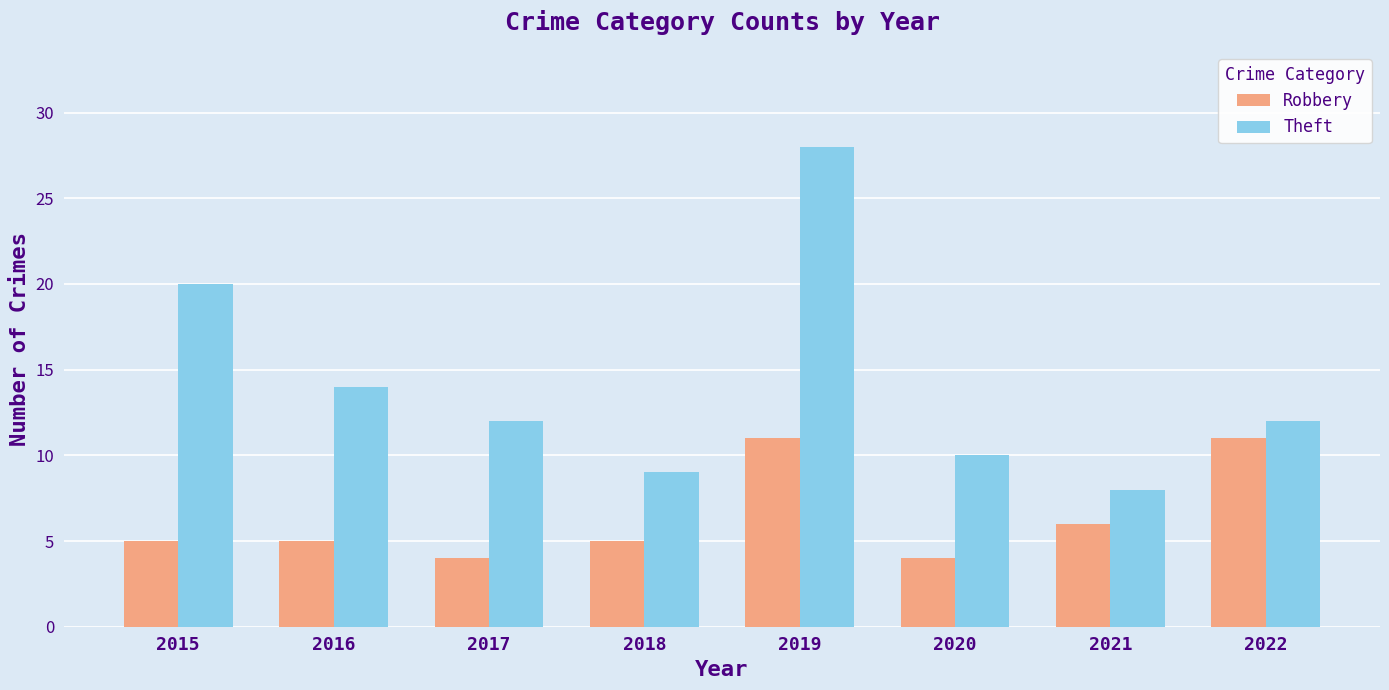

Rank the series by their maximum value, from highest to lowest.

Theft, Robbery